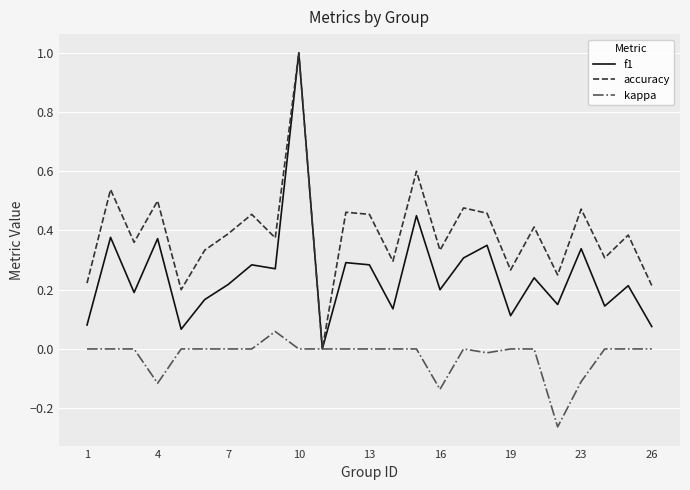

What is the maximum value shown in the chart?

1.0